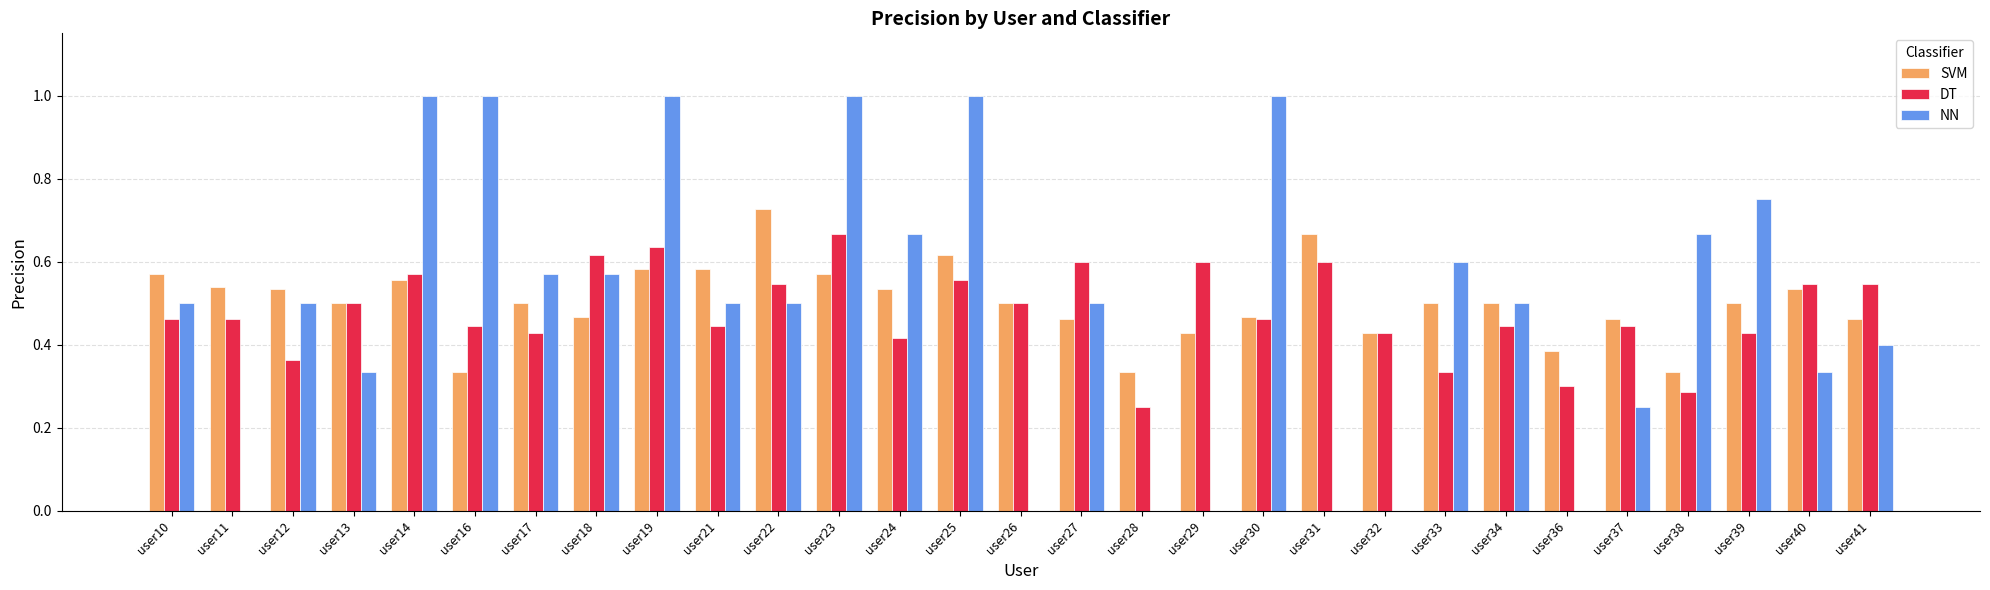

Is the value of SVM at user37 greater than the value of DT at user28?

Yes